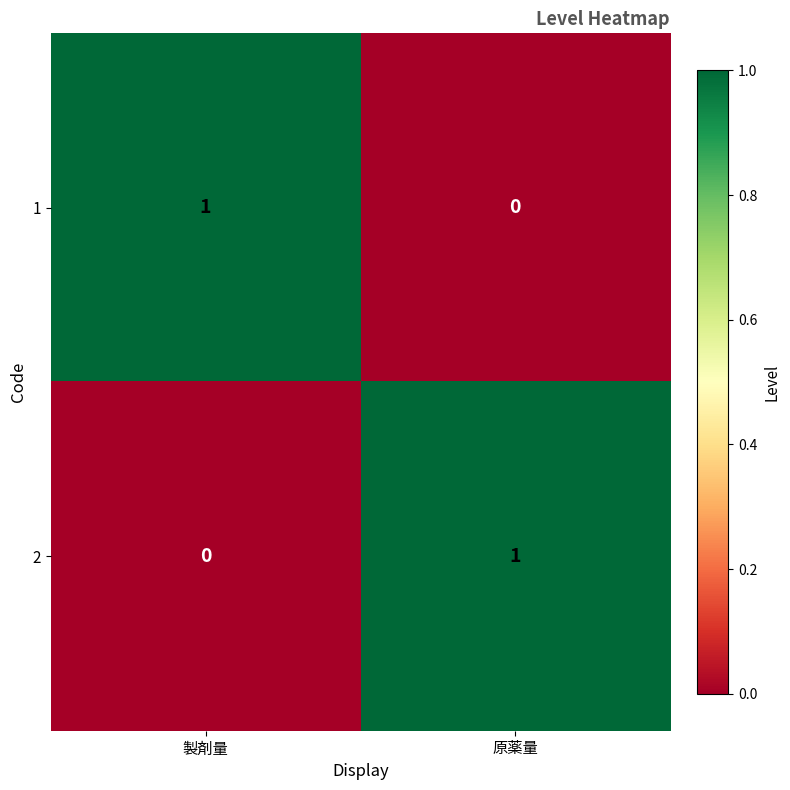

Is it true that 2 equals 0 at 製剤量?

True